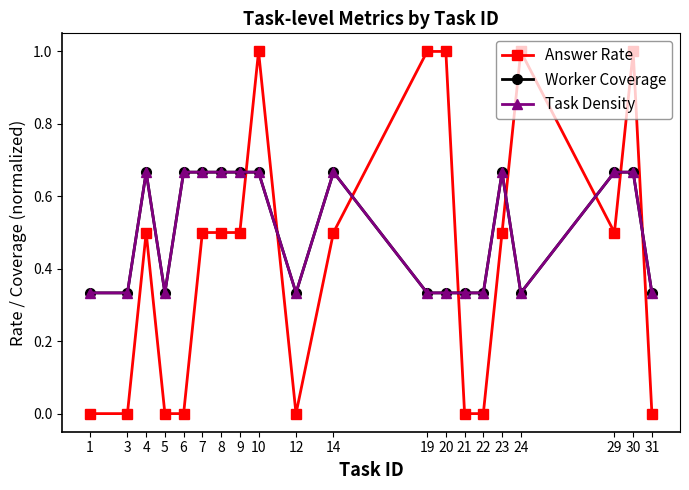

Does the chart have visible grid lines?

No